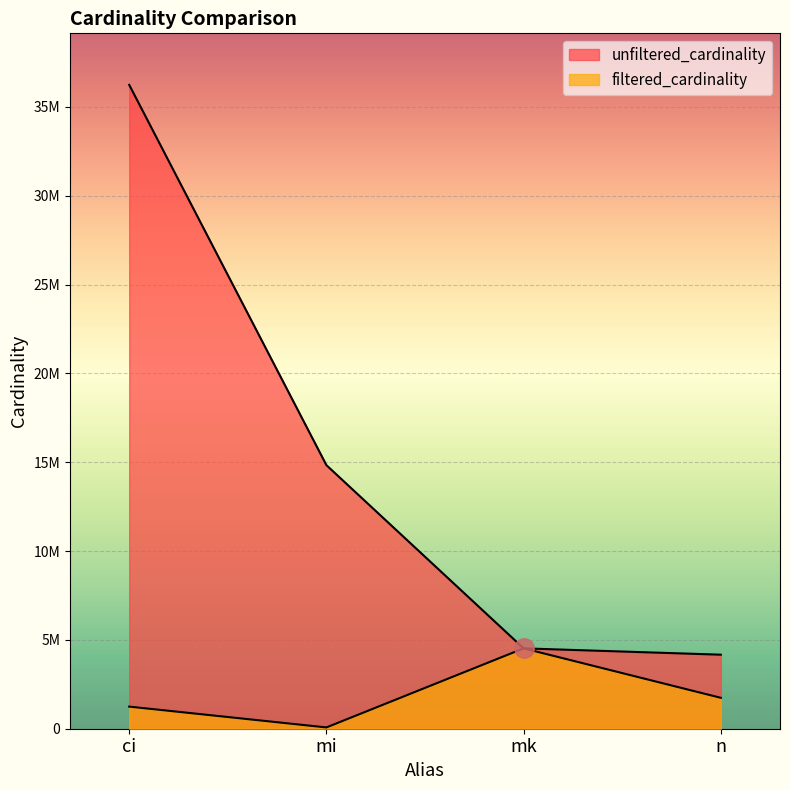

How many interior local peaks does the filtered_cardinality series have?

1